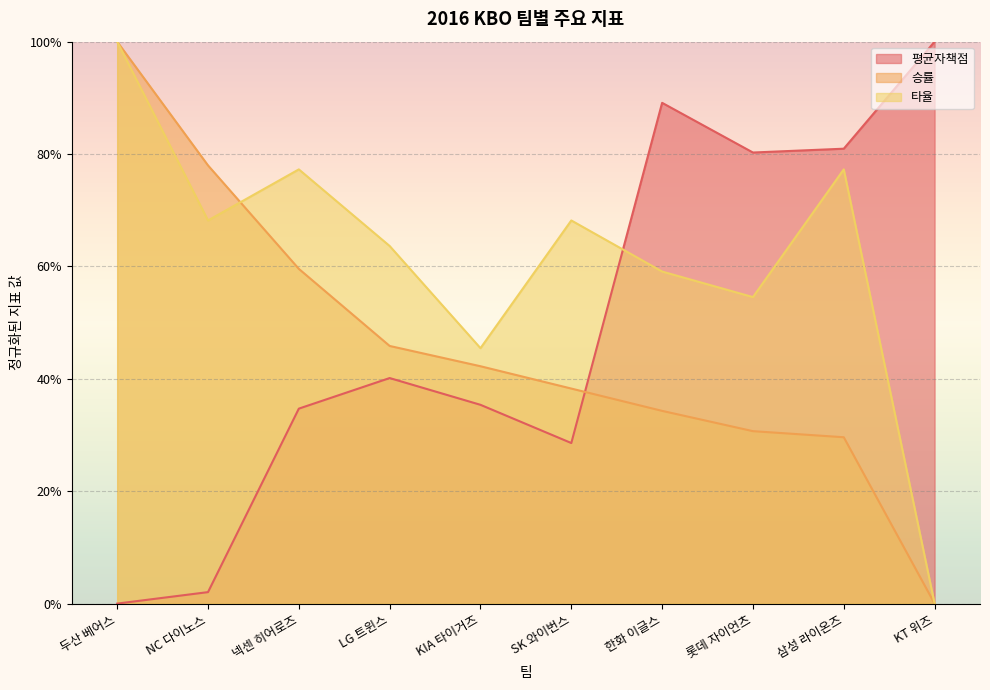

What is the total value across all series at LG 트윈스?

1.5